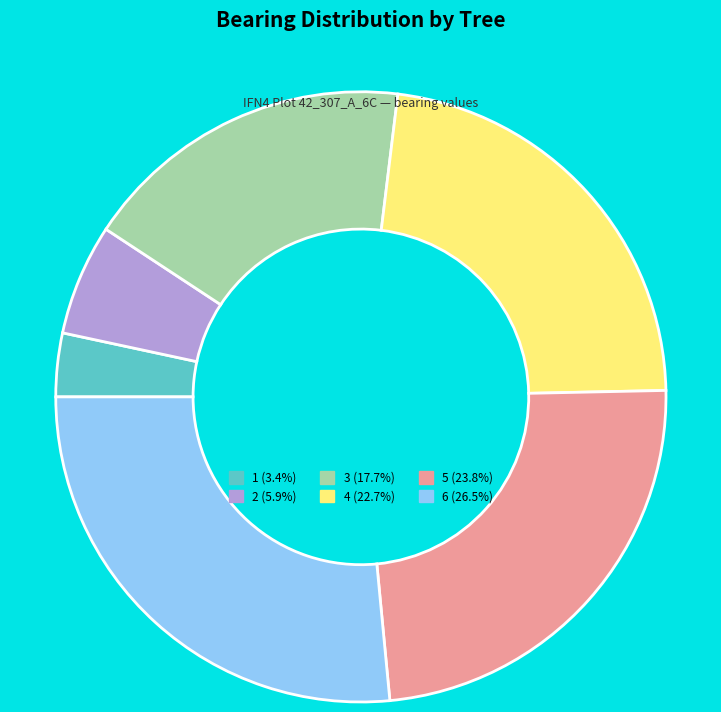

Is there any slice that represents more than half of the pie?

No